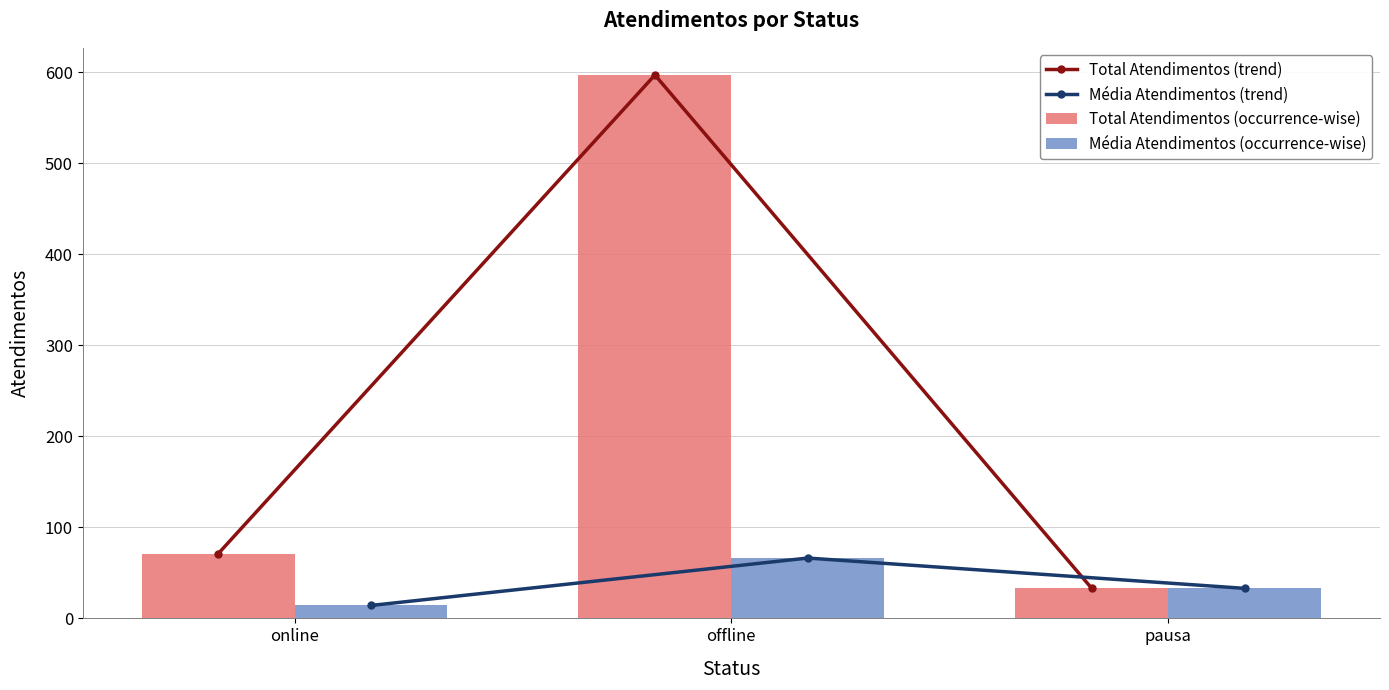

What is the maximum value for Total Atendimentos (trend)?

597